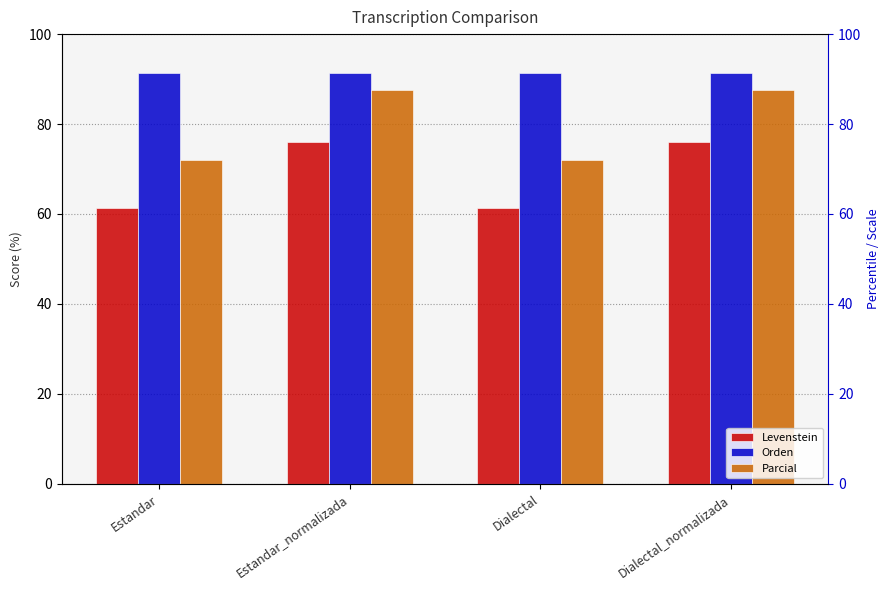

Which label corresponds to the largest value in the chart?

Estandar